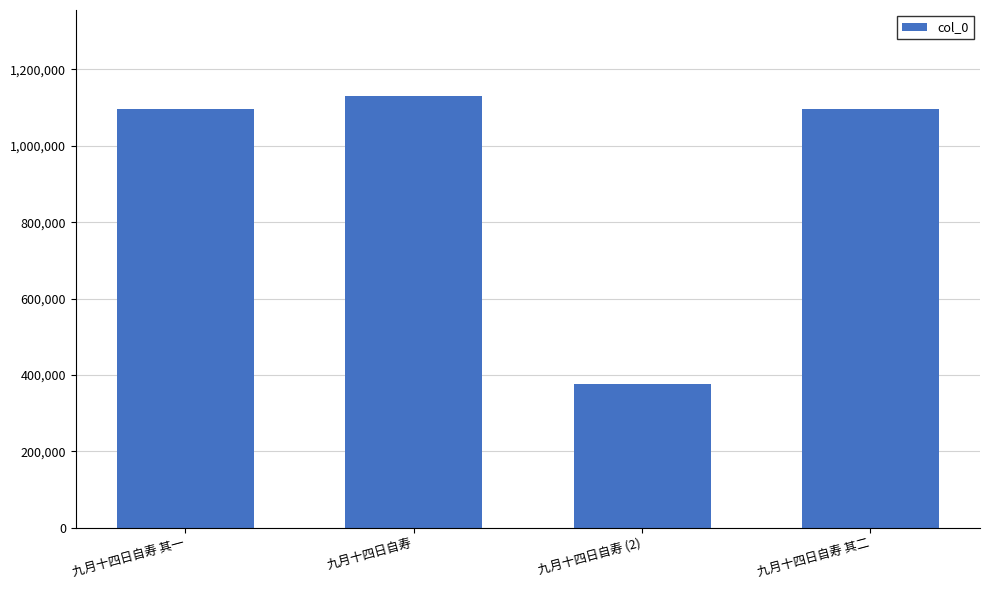

True or false: the data shows 375534 at 九月十四日自寿 (2).

True